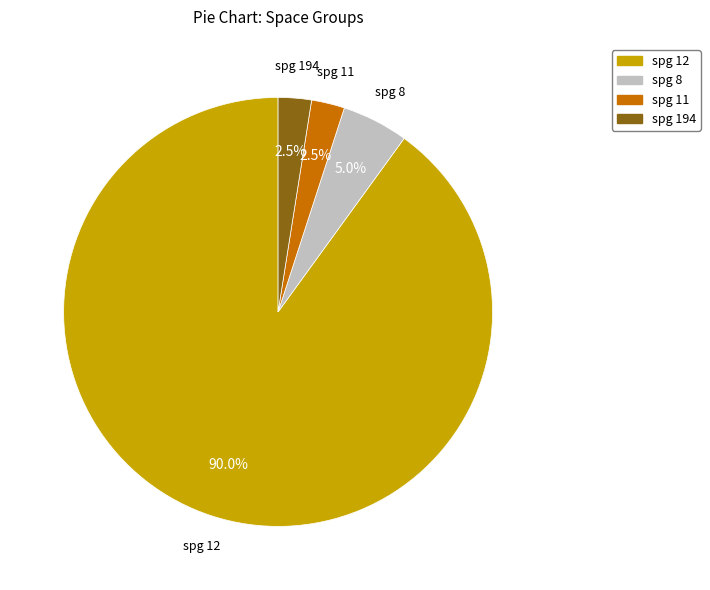

To the nearest percent, what is the difference between the largest and smallest slice percentages?

88%